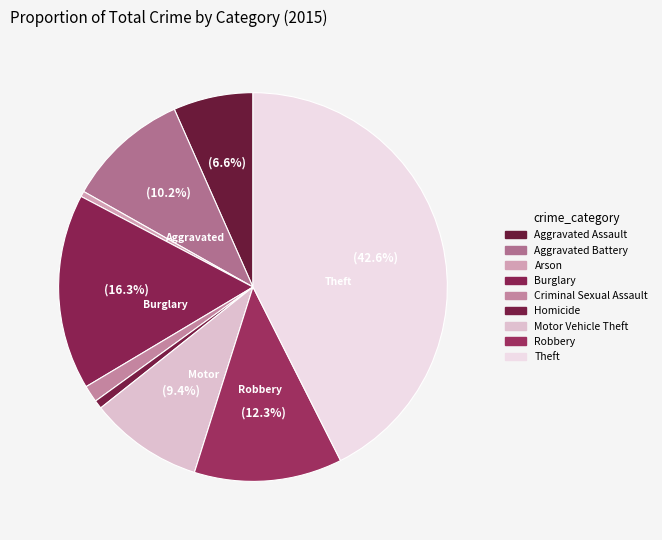

What is the total percentage of Aggravated Assault and Burglary?

22.9%